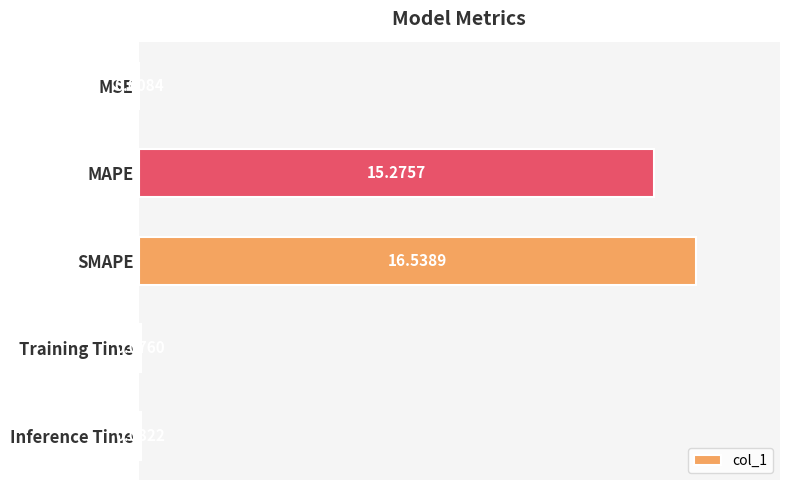

Between SMAPE and MAPE, which is larger?

SMAPE